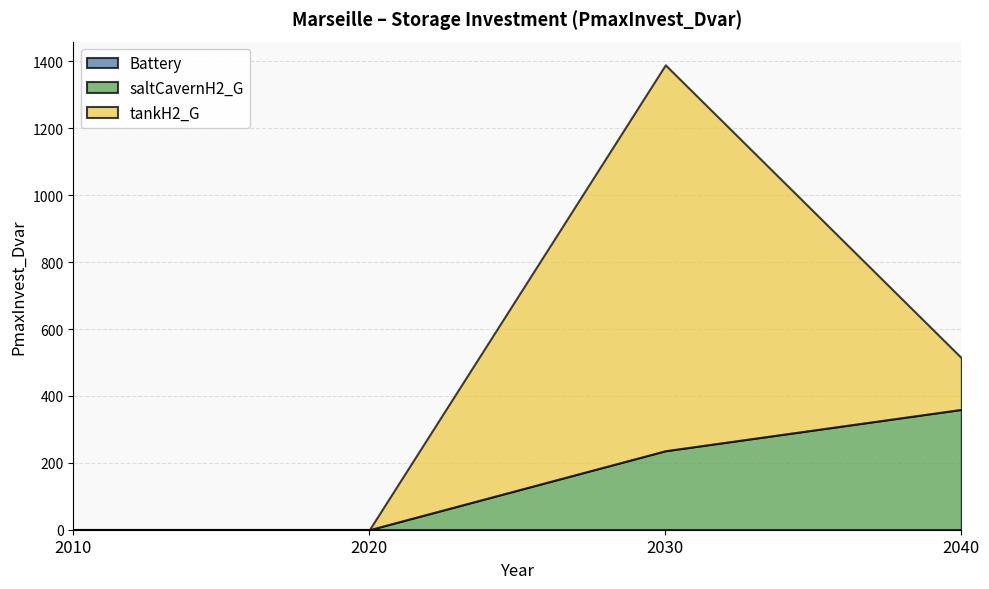

Which category has the lowest value in the tankH2_G series?

2010